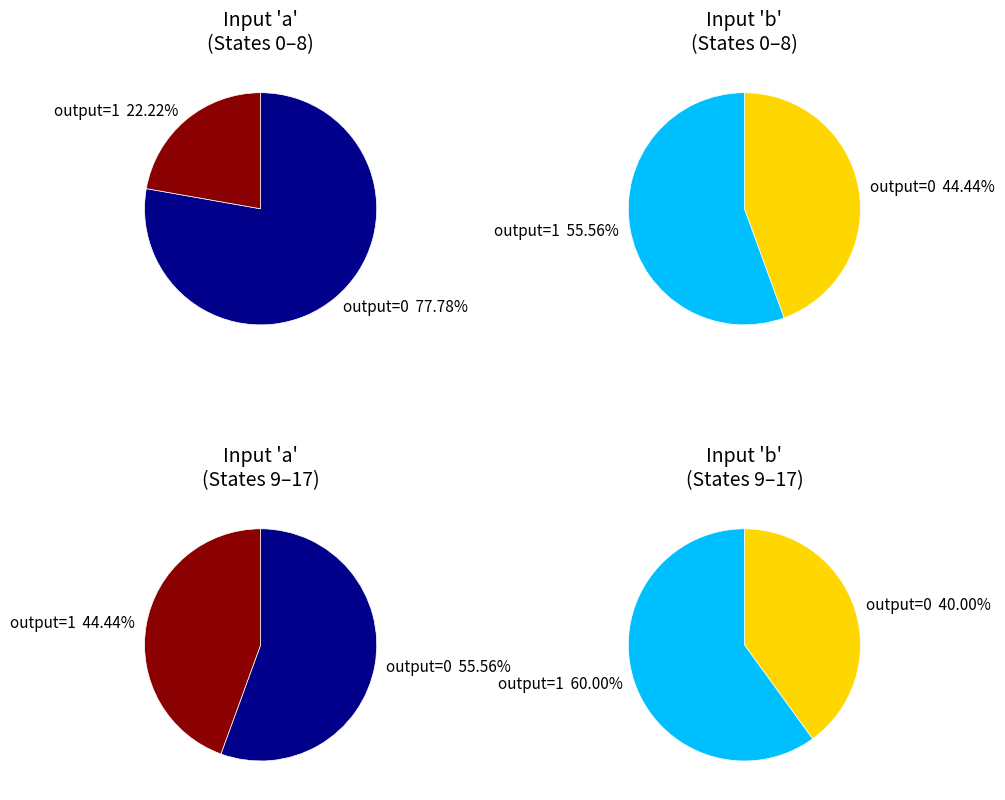

Which series changed the most between state 8 and state 17?

input_a